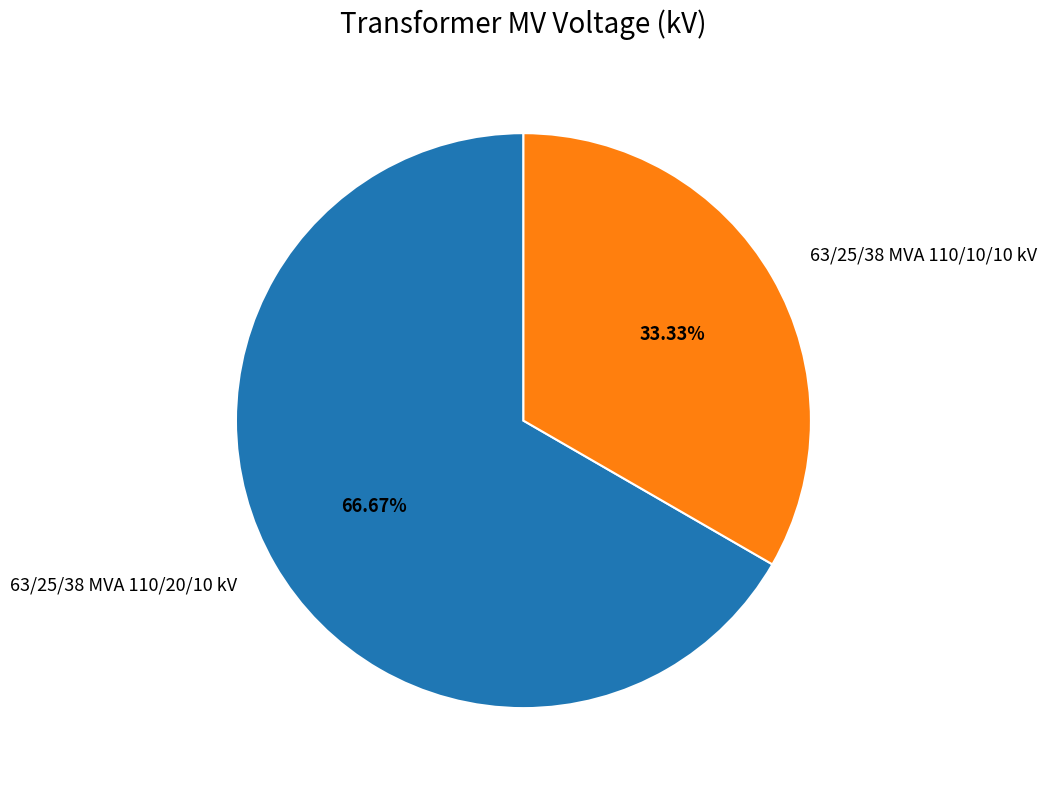

Combined, what portion of the pie is 63/25/38 MVA 110/20/10 kV and 63/25/38 MVA 110/10/10 kV?

100.0%